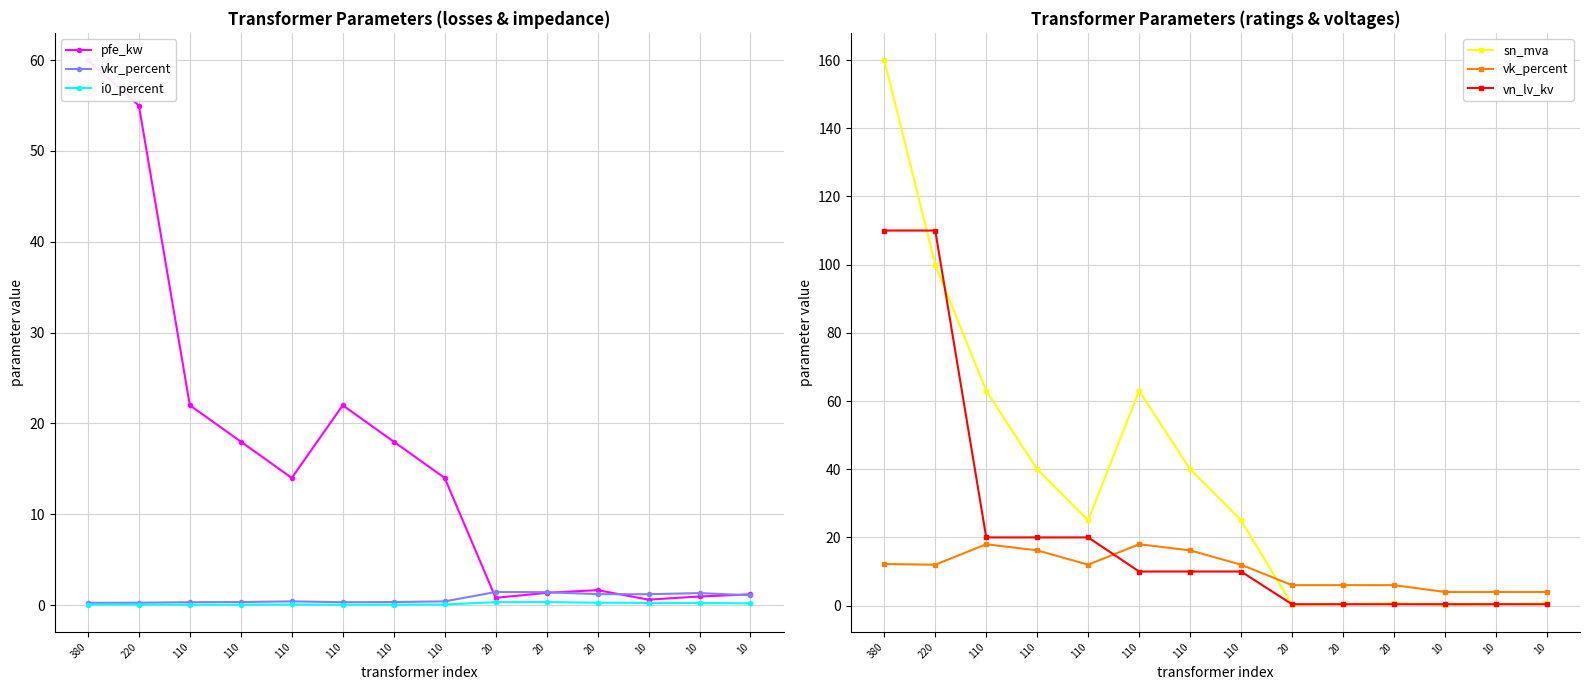

The value of vk_percent at 110 is 5.9. True or false?

False